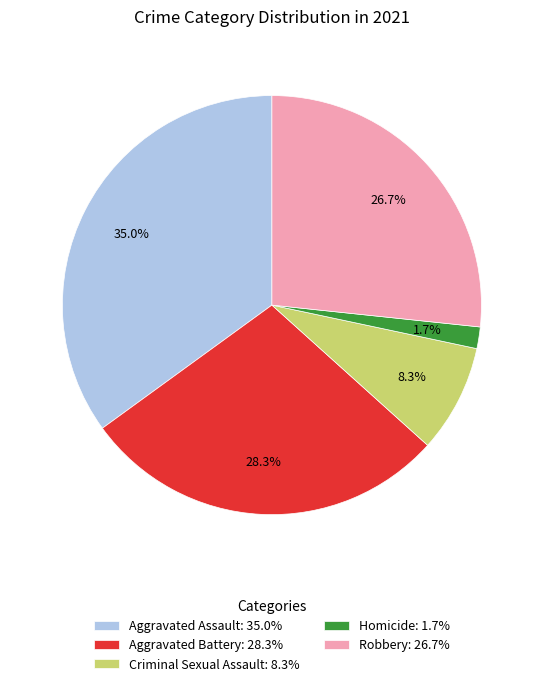

Which category has the smallest portion of the pie?

Homicide